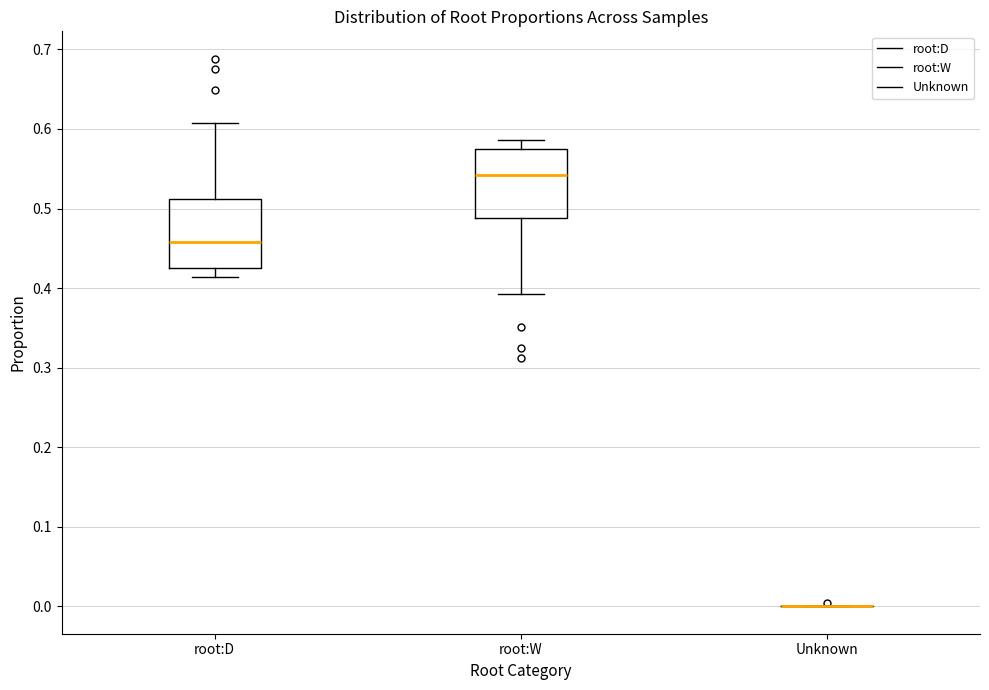

Where is the upper edge of the box for root:W on the y-axis? The values are not printed on the chart, so give them approximately, as read against the axis.

0.58